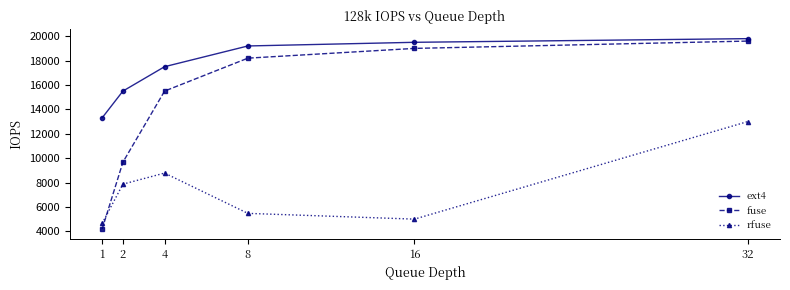

Does the chart have visible grid lines?

No